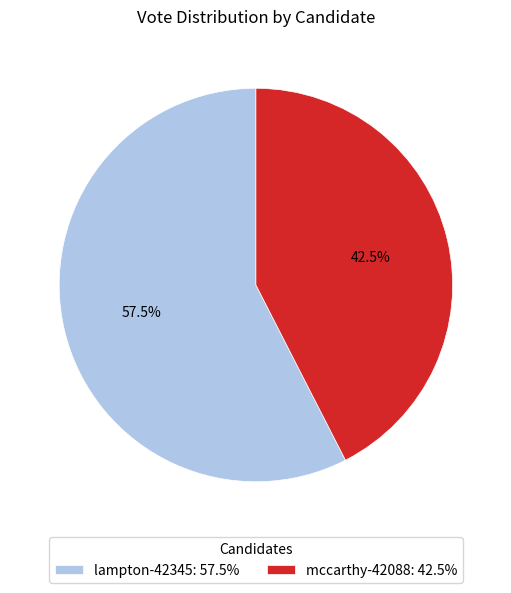

Is there any slice that represents more than half of the pie?

Yes